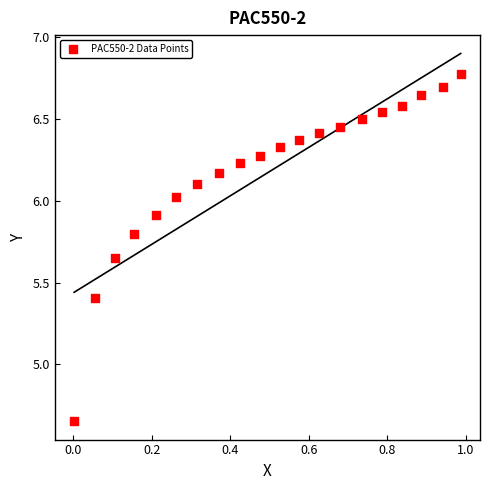

What is the range of X values (max minus min)?

1.0